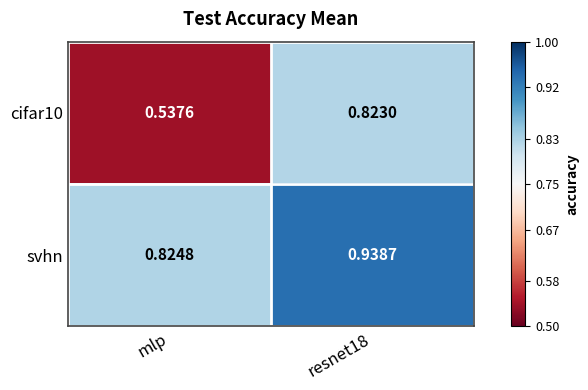

Is the value of cifar10 at resnet18 greater than the value of svhn at mlp?

No